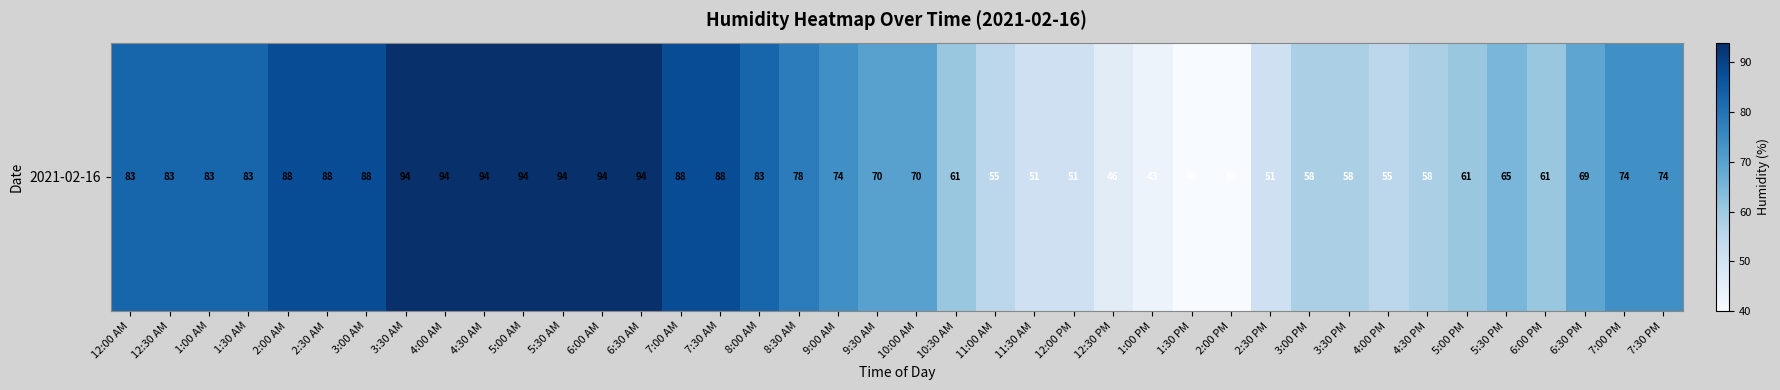

The chart shows a value of 21 at 7:30 PM. True or false?

False